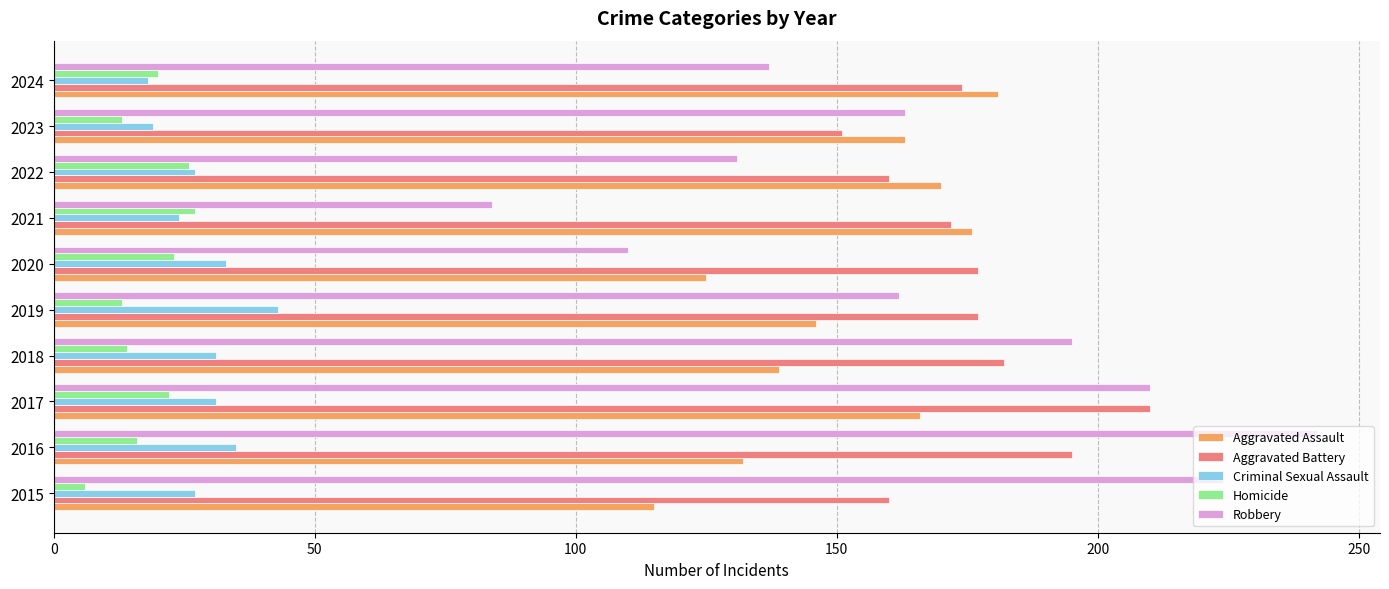

What are all the series names shown in the legend?

Aggravated Assault, Aggravated Battery, Criminal Sexual Assault, Homicide, Robbery